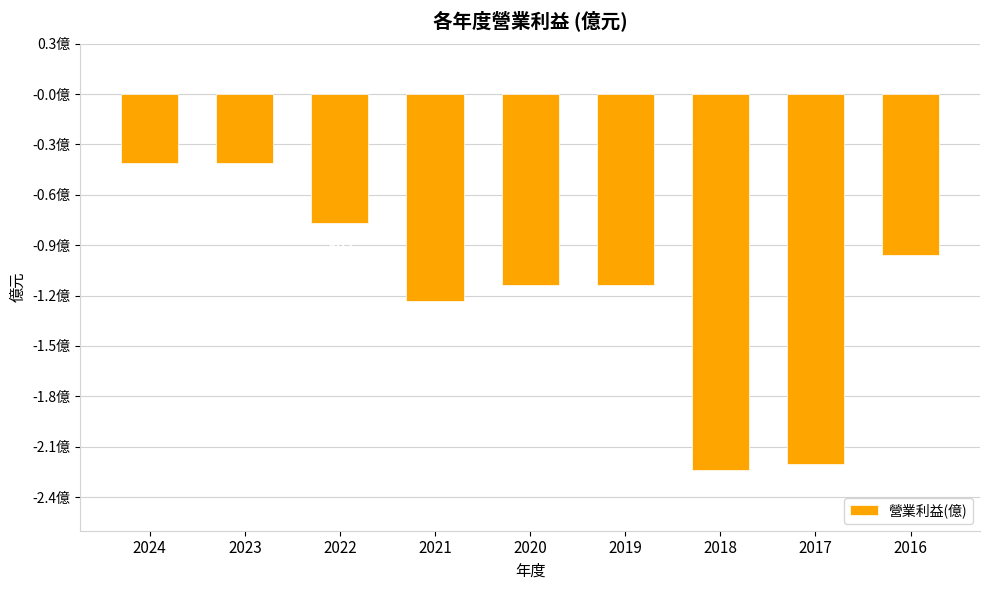

Between 2019 and 2018, which is larger?

2019